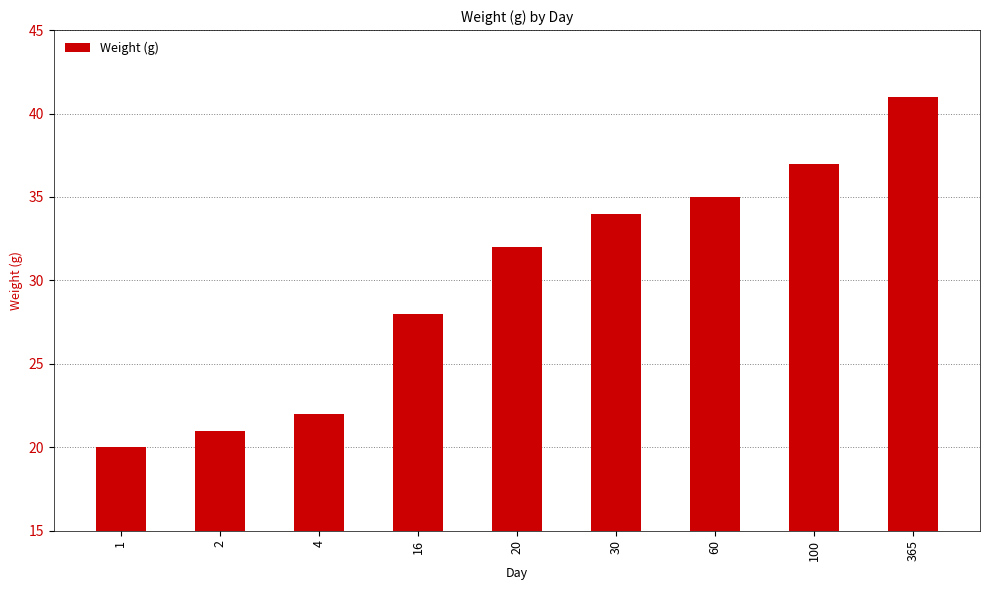

Between 4 and 60, which is larger?

60